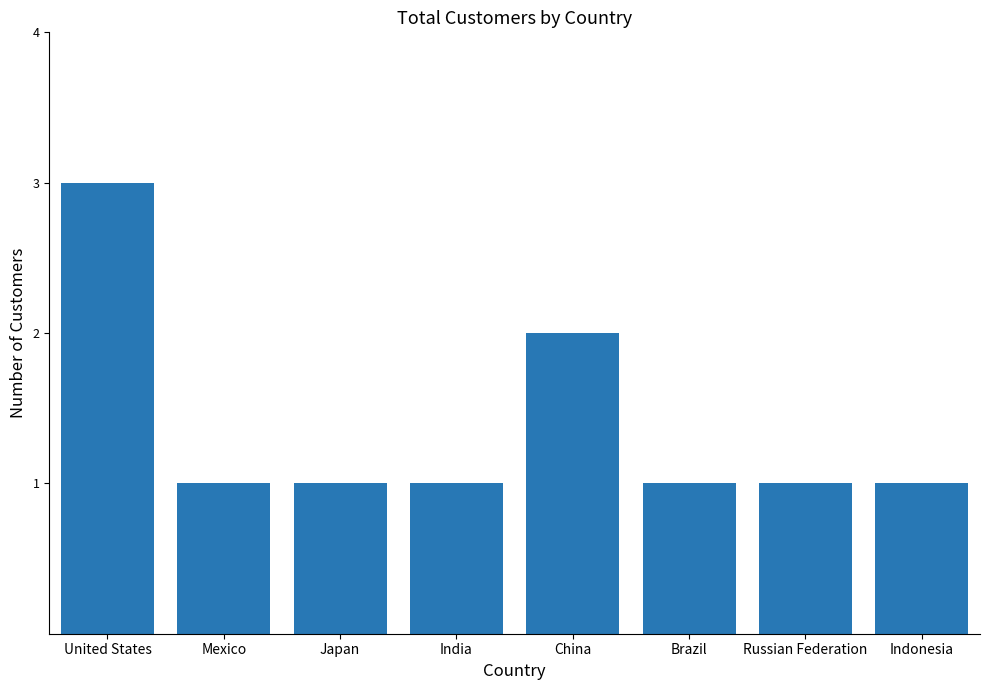

True or false: the data shows 1 at India.

True